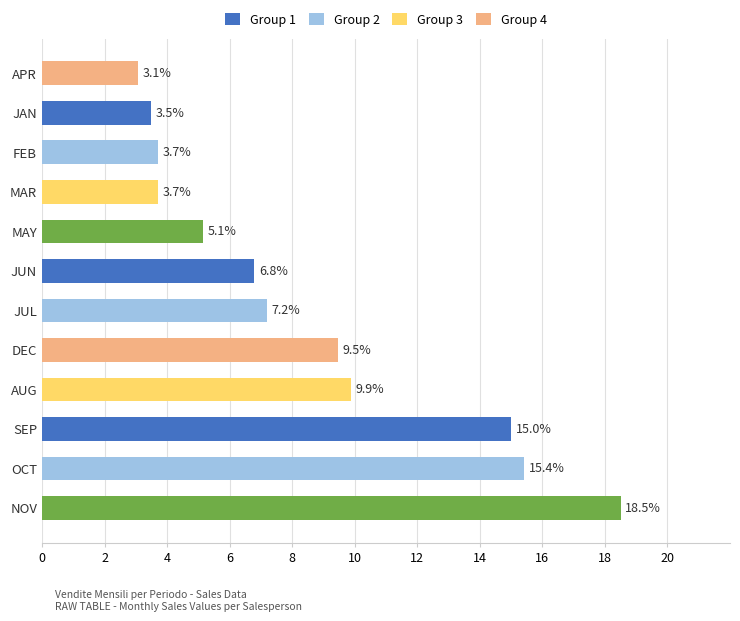

Which has a higher value, DEC or MAR?

DEC